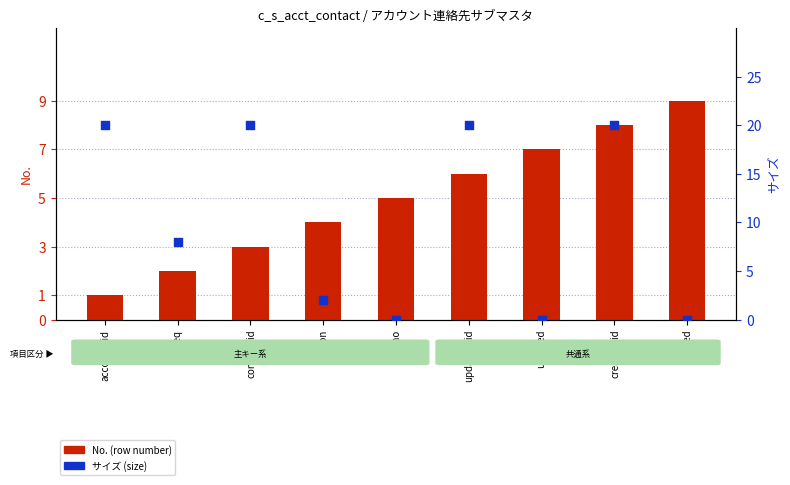

Which series has the widest spread of Y values?

サイズ (size)